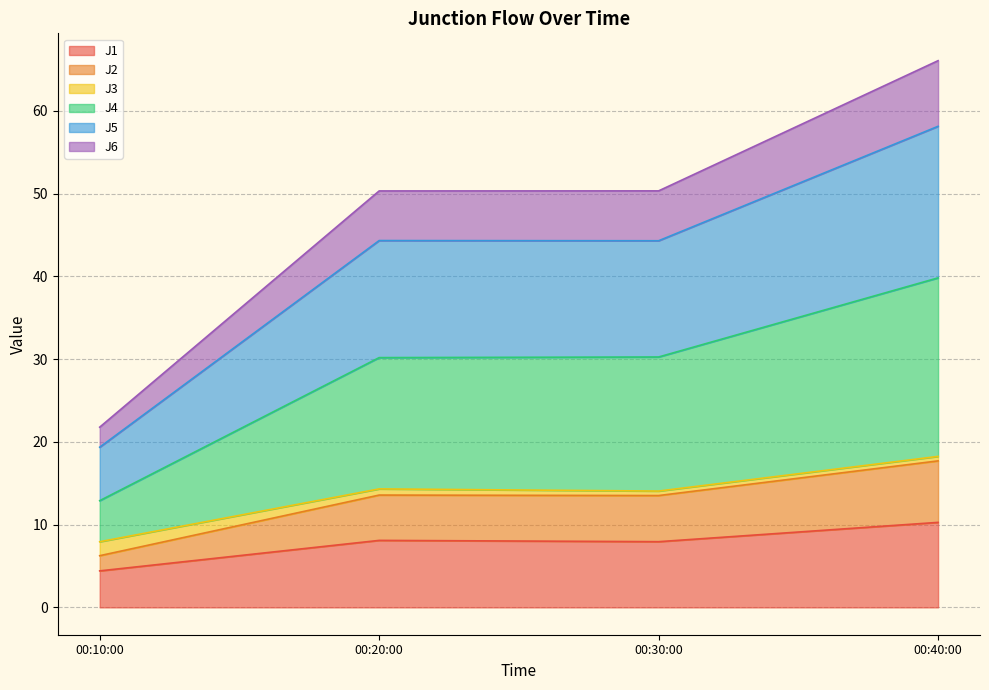

What is the lowest value of the J1 series?

4.4